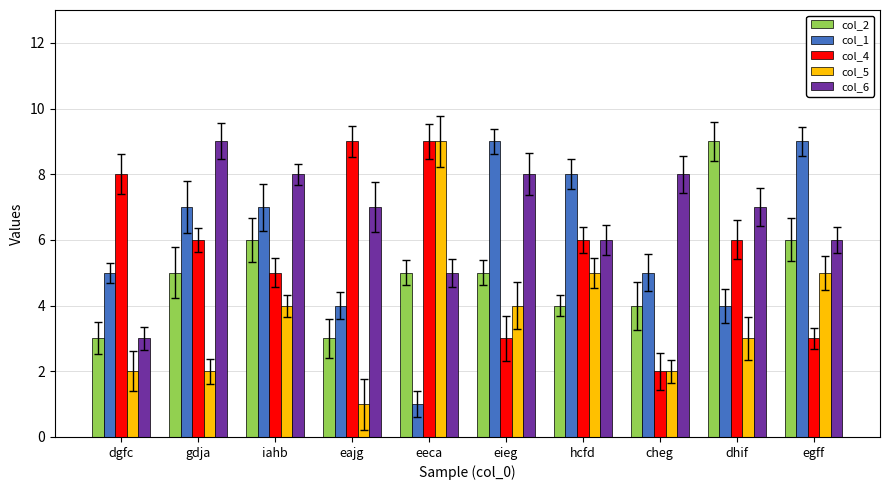

What is the spread (max minus min) of values at cheg?

6